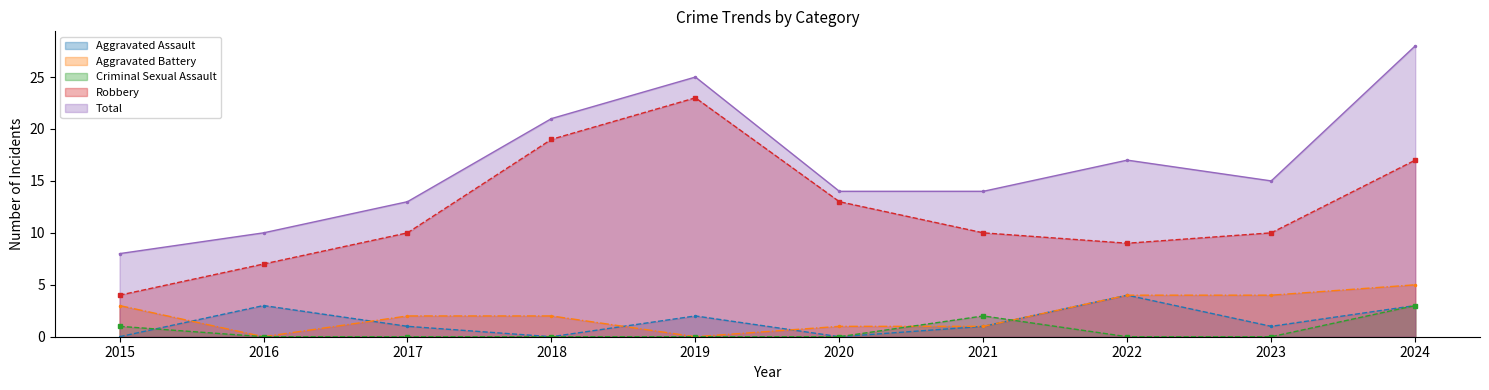

How many data points in Robbery are above 10?

4